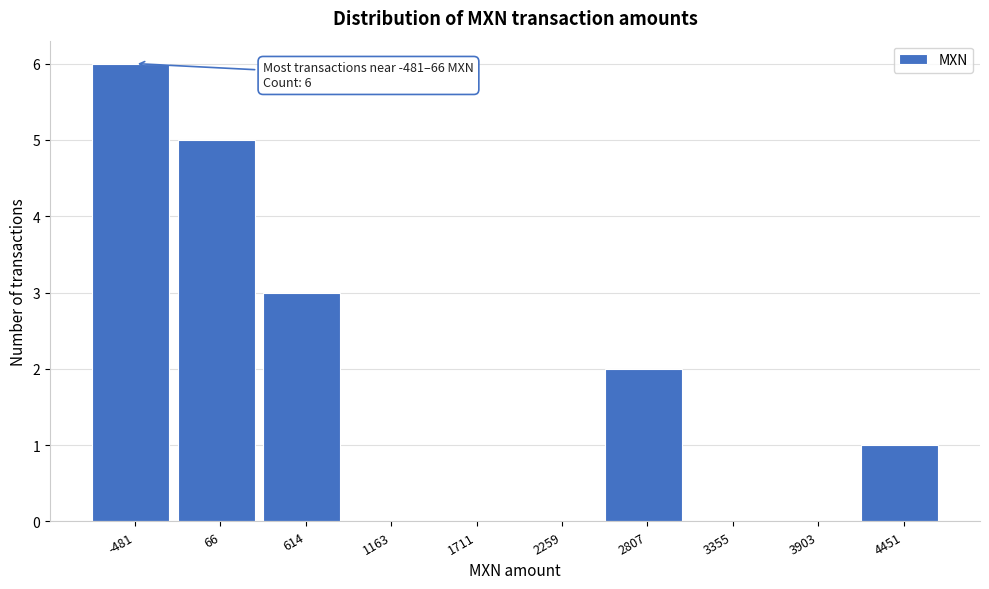

Reading right to left, list all the values displayed in this chart.

4451=1	3903=0	3355=0	2807=2	2259=0	1711=0	1163=0	614=3	66=5	-481=6